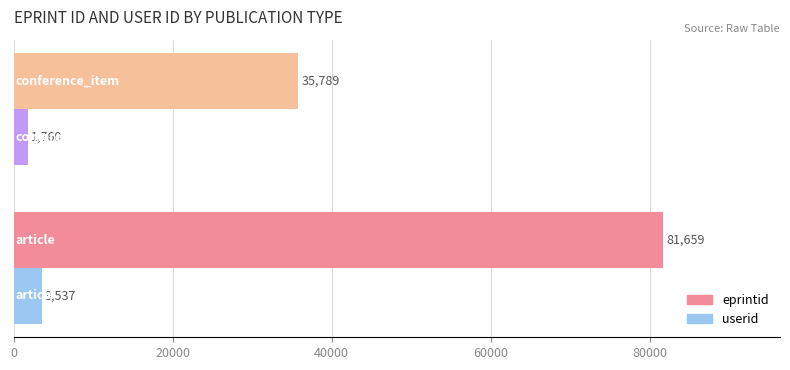

How many series are shown in this chart?

2